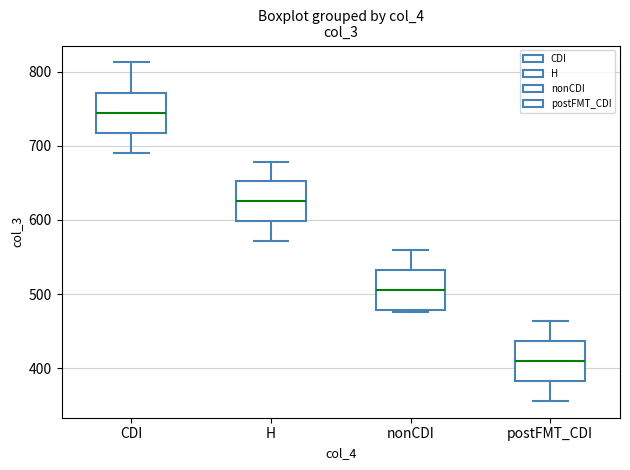

Reading left to right, transcribe this box plot: for each box, give where its median line is, the range the box spans, and where its two whiskers end, as read against the y-axis. The values are not printed on the chart, so give them approximately, as read against the axis.

CDI: median 740, box 720 to 770, whiskers 690 to 810
H: median 630, box 600 to 650, whiskers 570 to 680
nonCDI: median 510, box 480 to 530, whiskers 480 to 560
postFMT_CDI: median 410, box 380 to 440, whiskers 360 to 460